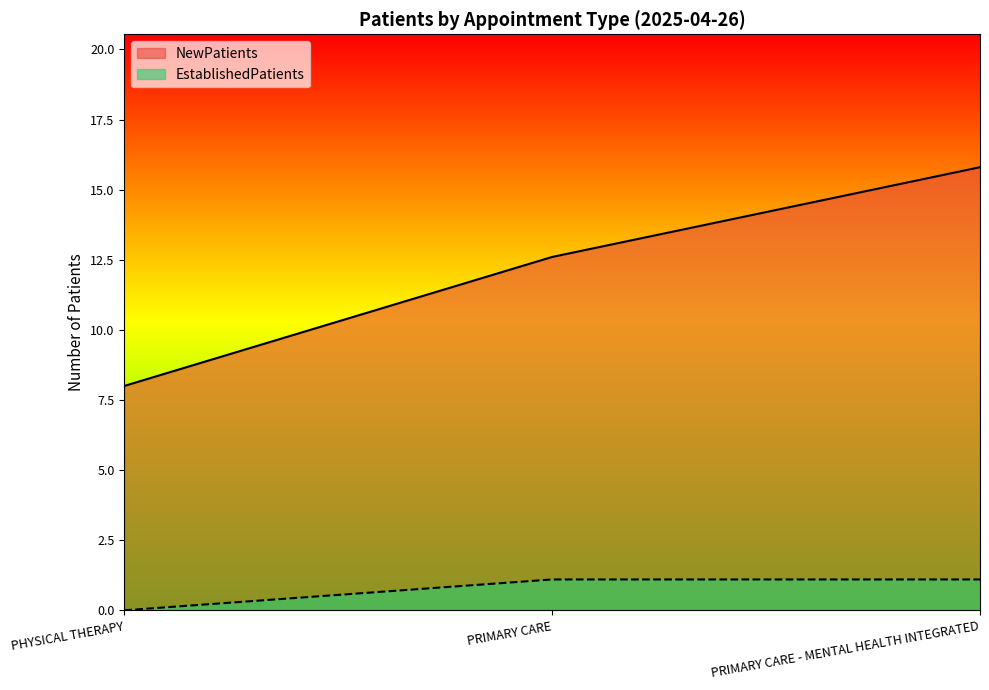

Where is EstablishedPatients nearest to the value 0?

PHYSICAL THERAPY